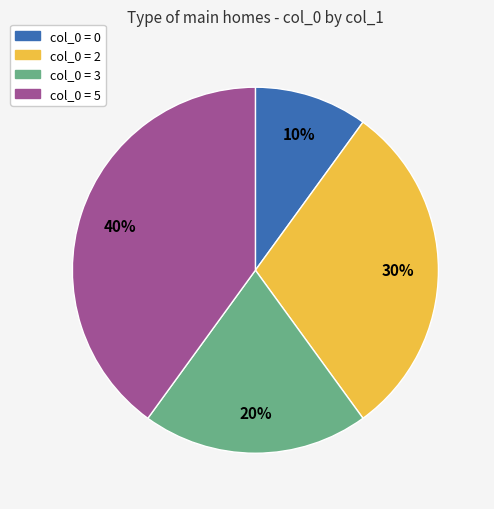

To the nearest percent, what is the average slice percentage?

25%